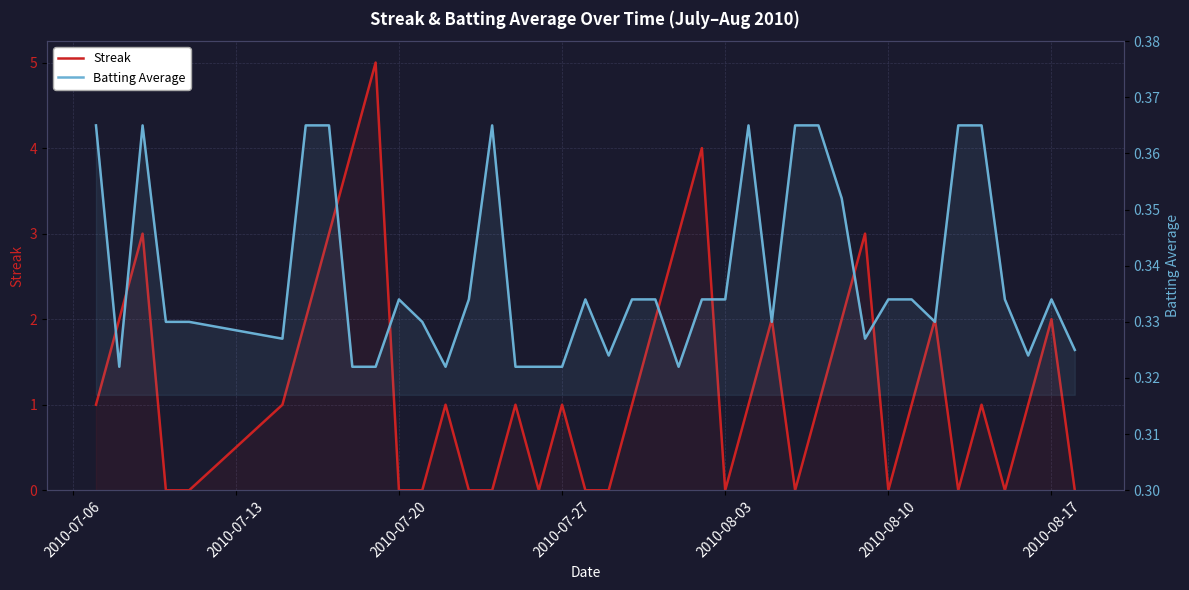

Rank the series by their average value, from lowest to highest.

Batting Average, Streak